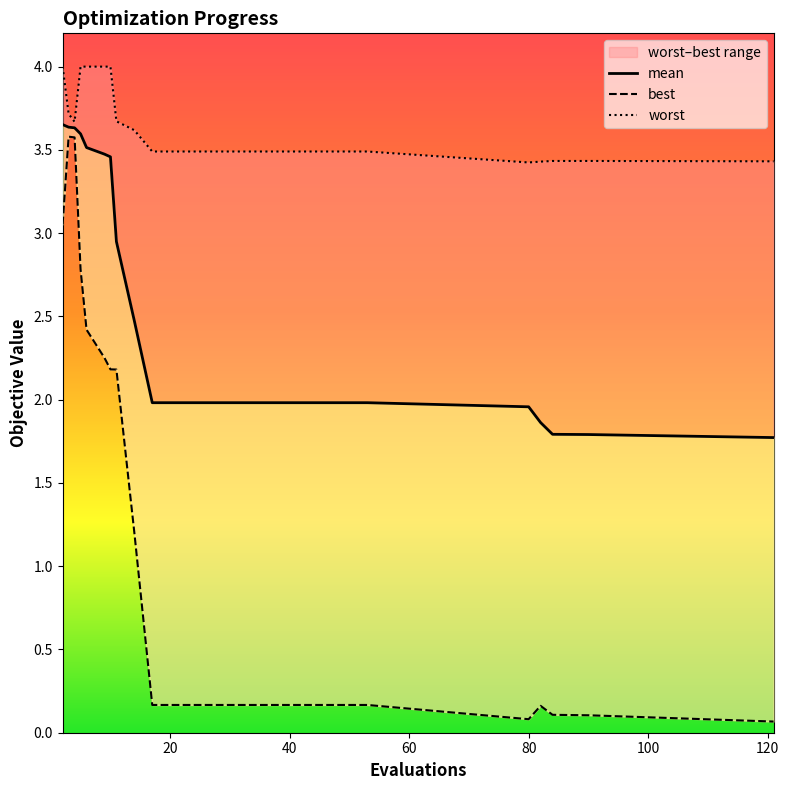

Rank the categories by worst value from lowest to highest.

80, 82, 121, 84, 90, 17, 21, 25, 29, 33, 37, 41, 45, 49, 53, 14, 4, 11, 3, 2, 5, 6, 9, 10